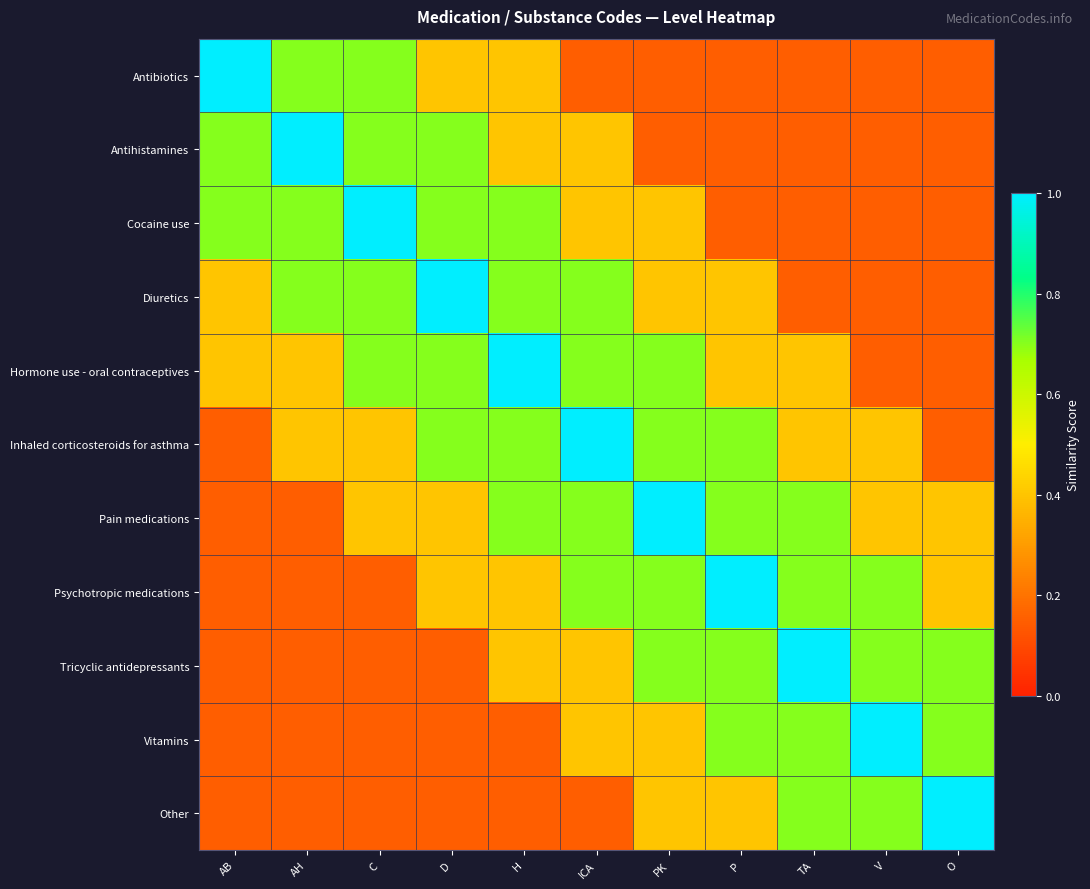

Reading left to right, transcribe all the data shown in this chart.

Antibiotics: AB=1.0	AH=0.7	C=0.7	D=0.4	H=0.4	ICA=0.1	PK=0.1	P=0.1	TA=0.1	V=0.1	O=0.1
Antihistamines: AB=0.7	AH=1.0	C=0.7	D=0.7	H=0.4	ICA=0.4	PK=0.1	P=0.1	TA=0.1	V=0.1	O=0.1
Cocaine use: AB=0.7	AH=0.7	C=1.0	D=0.7	H=0.7	ICA=0.4	PK=0.4	P=0.1	TA=0.1	V=0.1	O=0.1
Diuretics: AB=0.4	AH=0.7	C=0.7	D=1.0	H=0.7	ICA=0.7	PK=0.4	P=0.4	TA=0.1	V=0.1	O=0.1
Hormone use - oral contraceptives: AB=0.4	AH=0.4	C=0.7	D=0.7	H=1.0	ICA=0.7	PK=0.7	P=0.4	TA=0.4	V=0.1	O=0.1
Inhaled corticosteroids for asthma: AB=0.1	AH=0.4	C=0.4	D=0.7	H=0.7	ICA=1.0	PK=0.7	P=0.7	TA=0.4	V=0.4	O=0.1
Pain medications: AB=0.1	AH=0.1	C=0.4	D=0.4	H=0.7	ICA=0.7	PK=1.0	P=0.7	TA=0.7	V=0.4	O=0.4
Psychotropic medications: AB=0.1	AH=0.1	C=0.1	D=0.4	H=0.4	ICA=0.7	PK=0.7	P=1.0	TA=0.7	V=0.7	O=0.4
Tricyclic antidepressants: AB=0.1	AH=0.1	C=0.1	D=0.1	H=0.4	ICA=0.4	PK=0.7	P=0.7	TA=1.0	V=0.7	O=0.7
Vitamins: AB=0.1	AH=0.1	C=0.1	D=0.1	H=0.1	ICA=0.4	PK=0.4	P=0.7	TA=0.7	V=1.0	O=0.7
Other: AB=0.1	AH=0.1	C=0.1	D=0.1	H=0.1	ICA=0.1	PK=0.4	P=0.4	TA=0.7	V=0.7	O=1.0